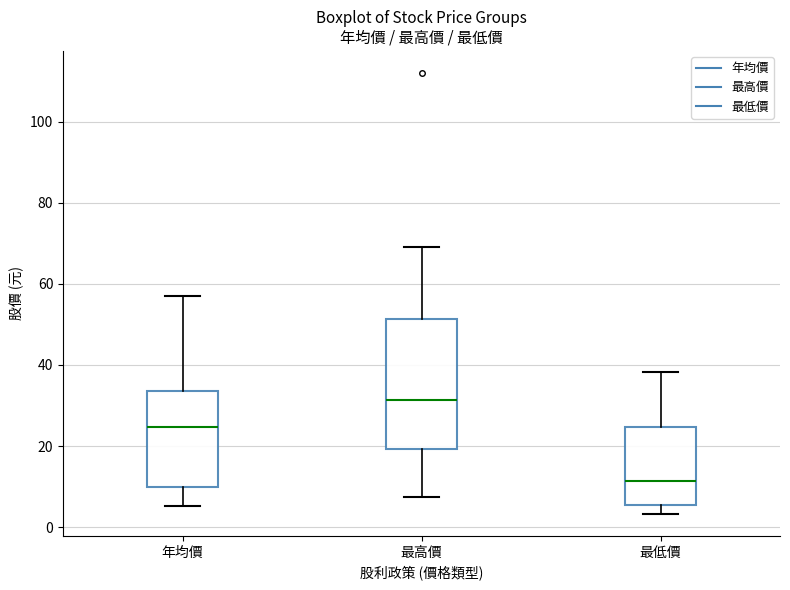

Comparing the boxes themselves (not the whiskers), which one is the tallest?

最高價